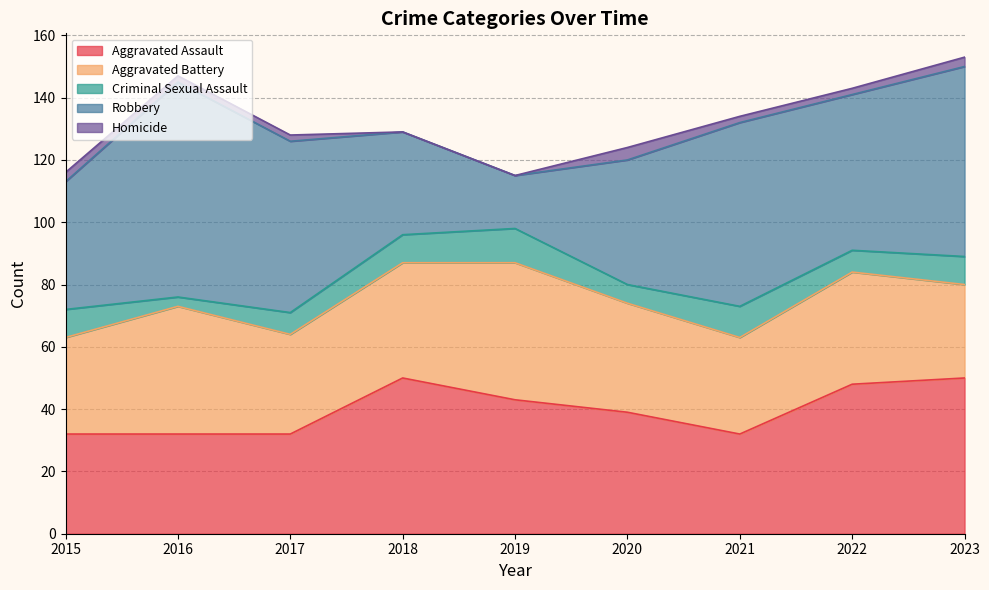

What is the difference between the Aggravated Assault values at 2021 and 2019?

11